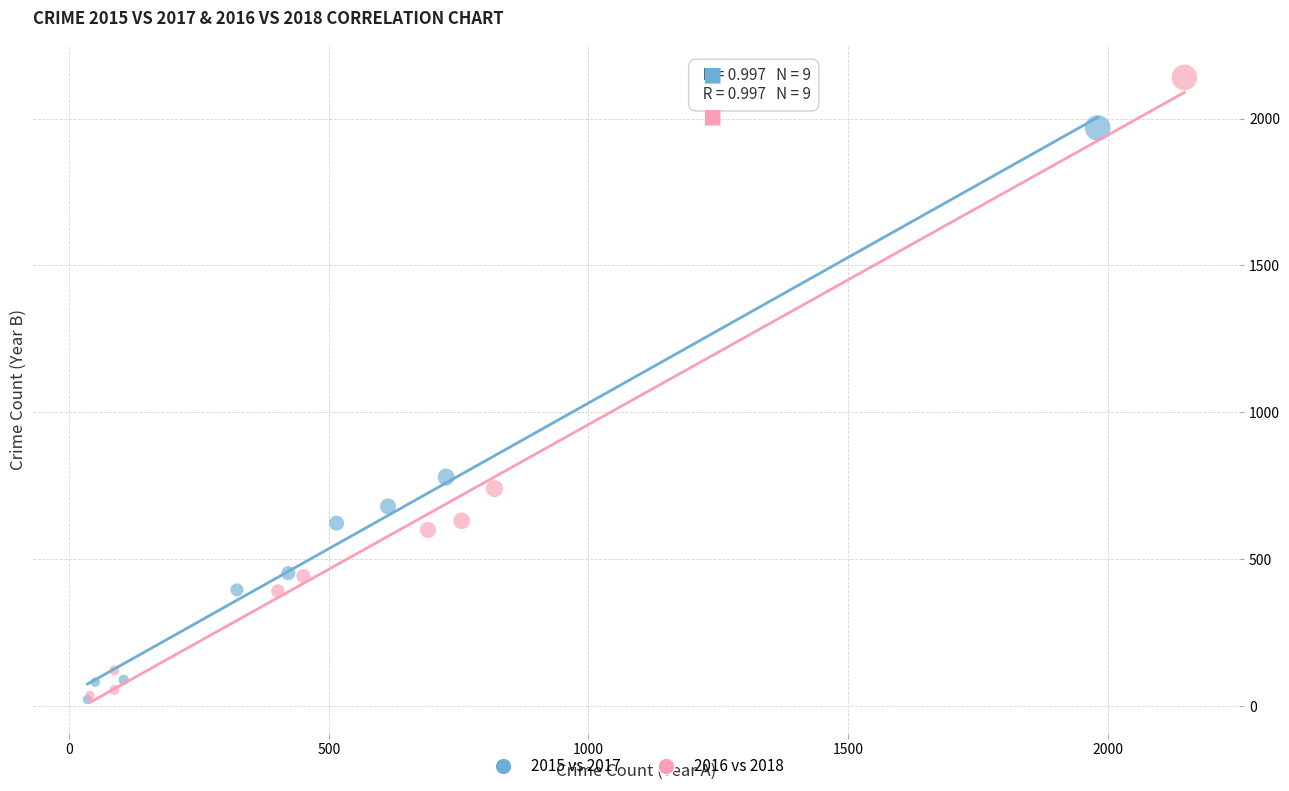

Which series has the largest Y range (max minus min)?

2016 vs 2018